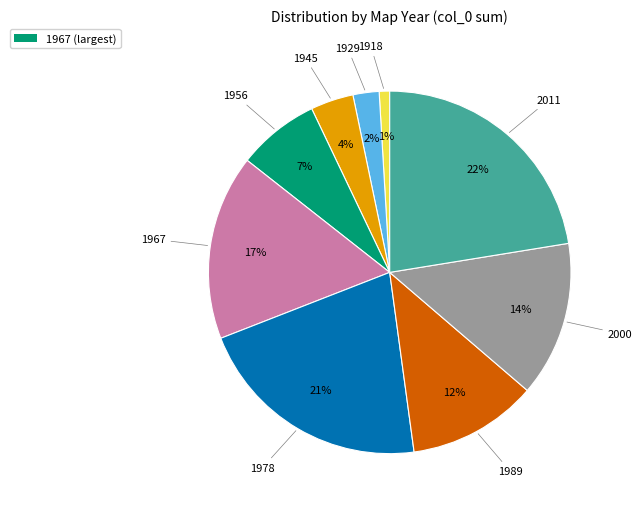

To the nearest percent, what is the average slice percentage?

11%